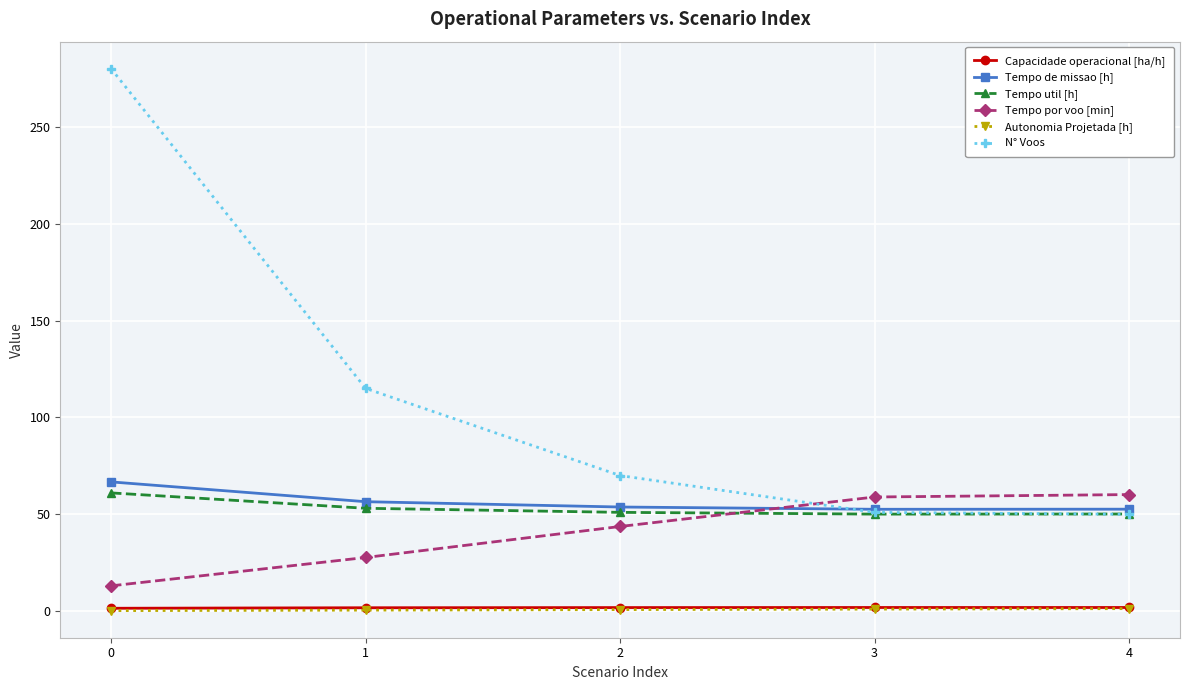

Does the chart have visible grid lines?

Yes